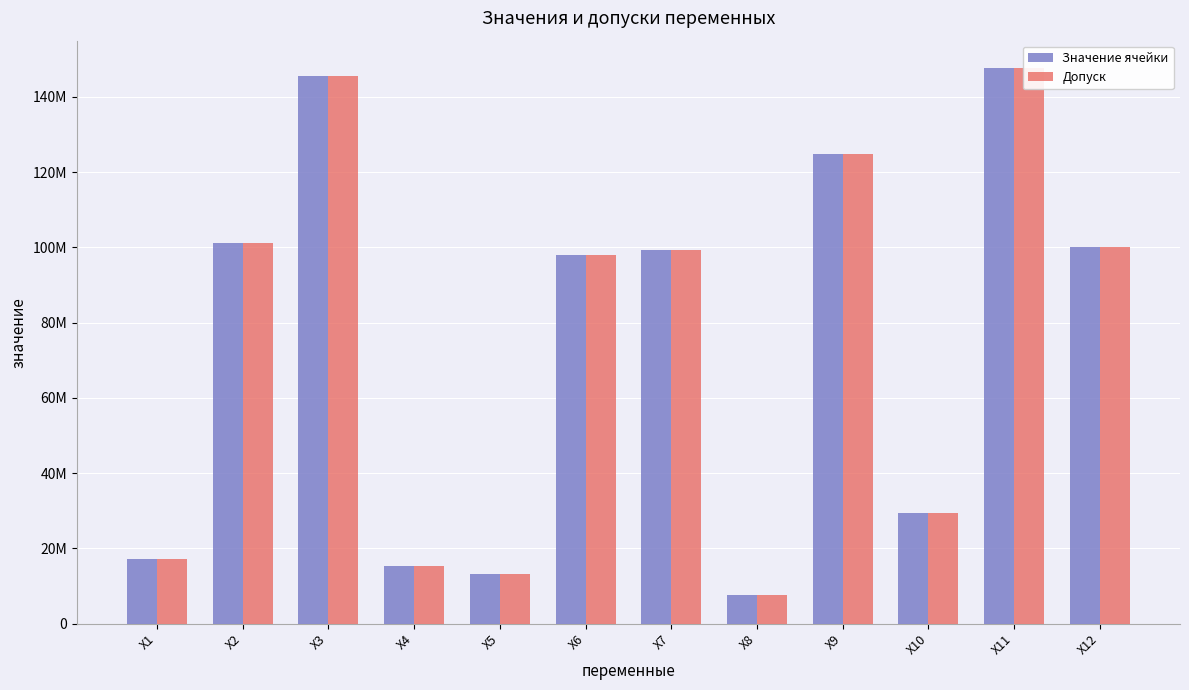

What is the sum of all Допуск values?

899554383.3